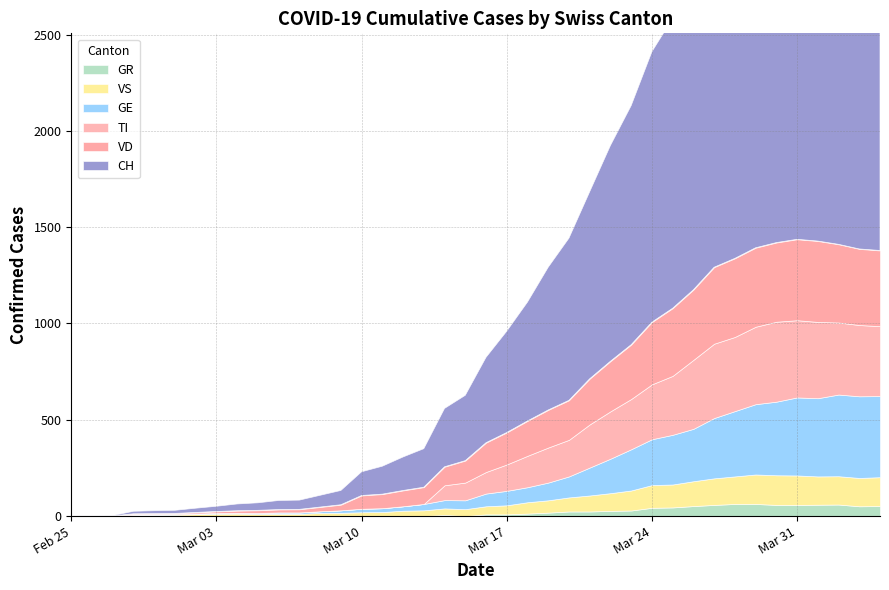

Which series has the widest spread of values?

CH